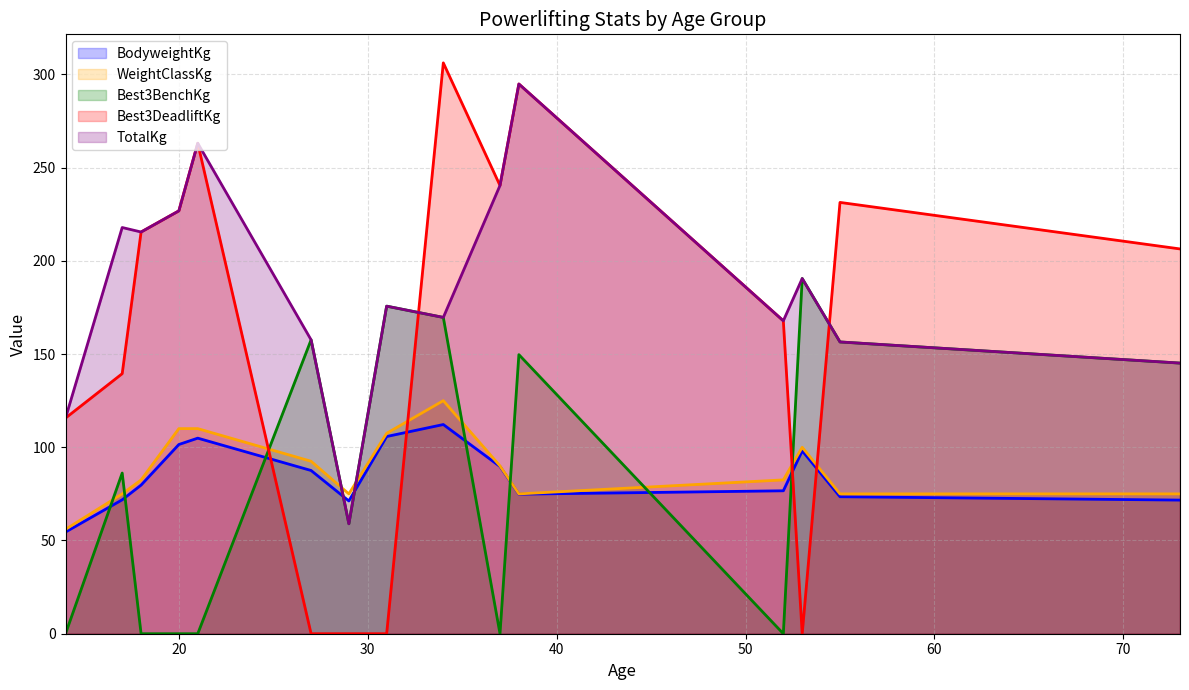

At which label does Best3BenchKg first exceed 86?

17